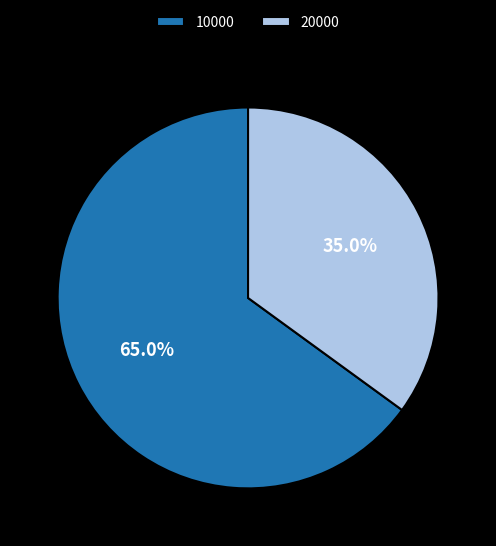

Is it true that 20000 is 35% of the pie?

True